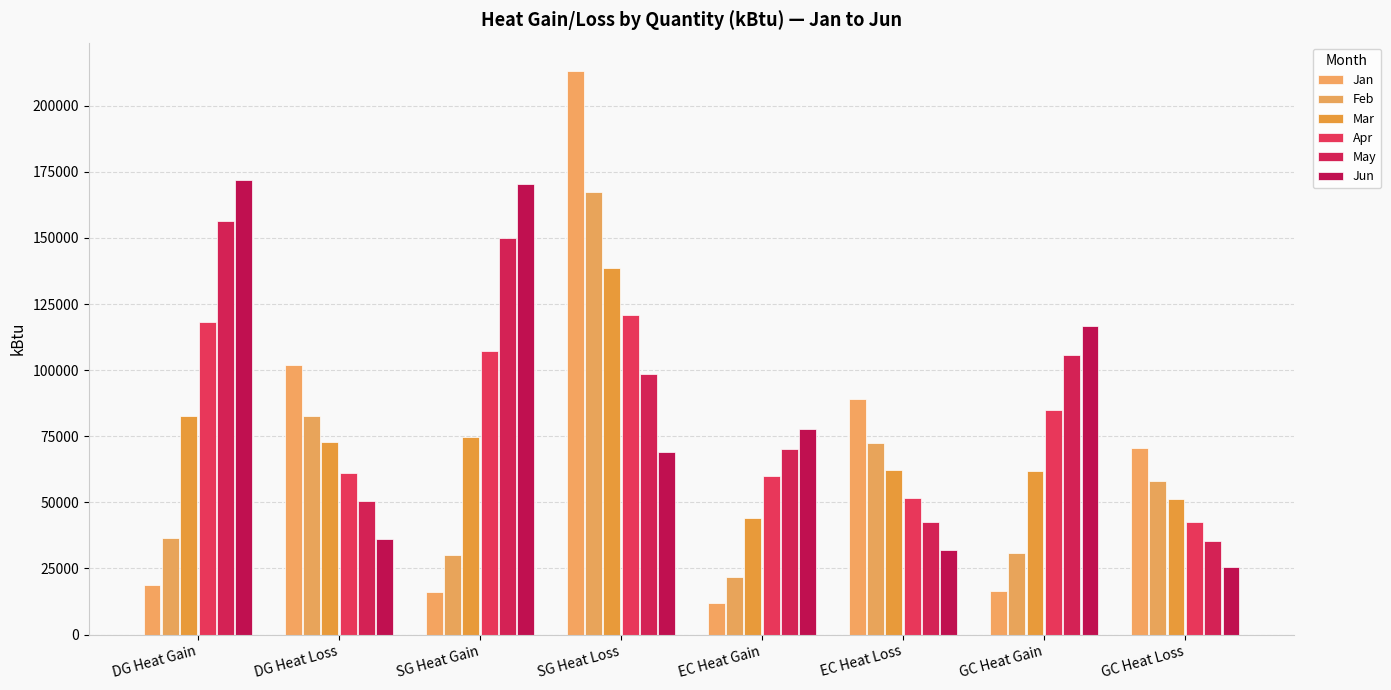

How many data points in Feb are above 57946?

4